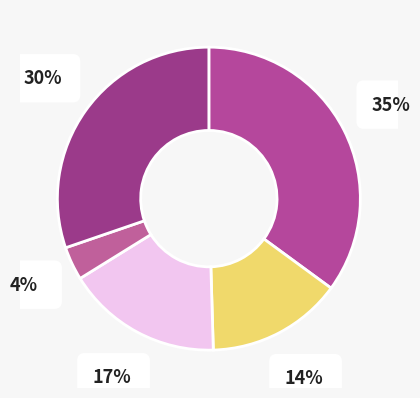

How many segments does this pie chart have?

5